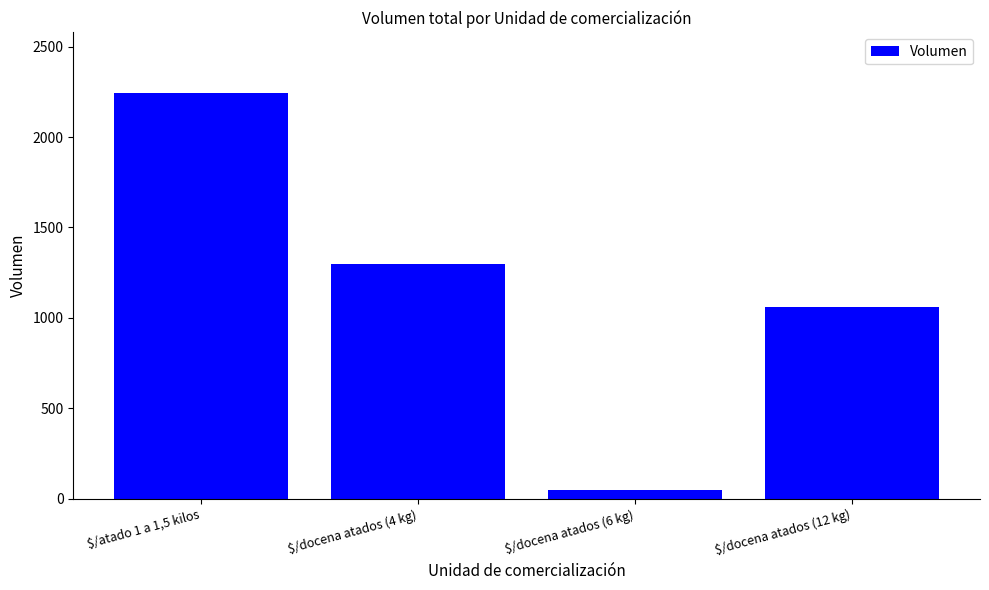

At which label is the value closest to 1146?

$/docena atados (12 kg)